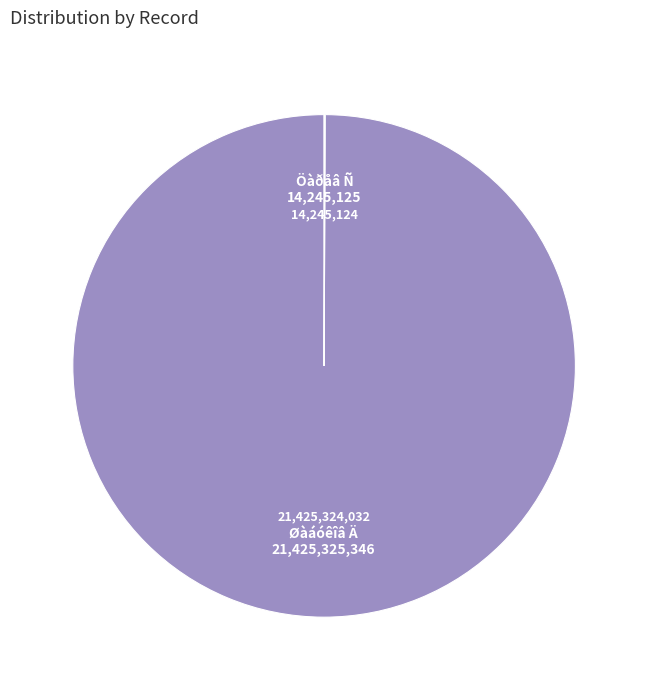

What is the largest slice in the pie chart?

Øàáóêîâ Ä